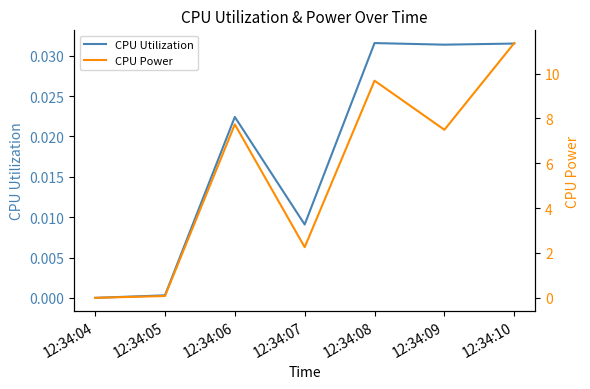

Where is CPU Utilization nearest to the value 0?

12:34:04